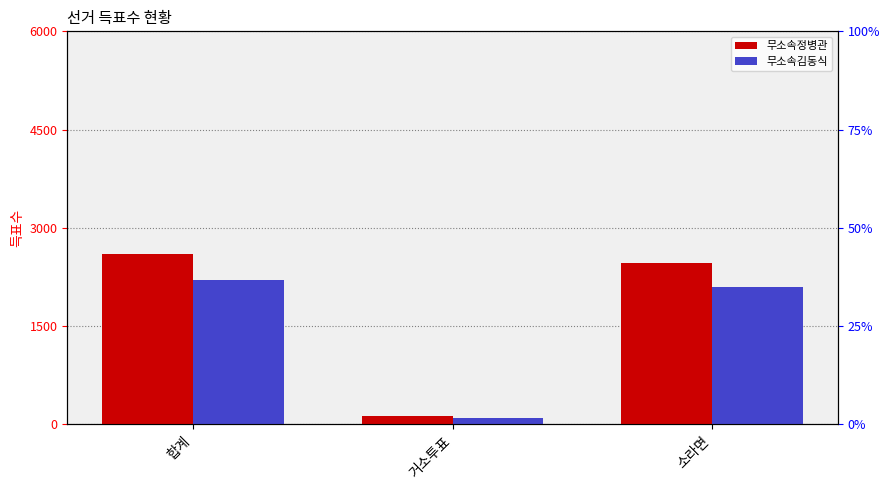

What is the value of the 무소속정병관 bar at the 1st from the left?

2593